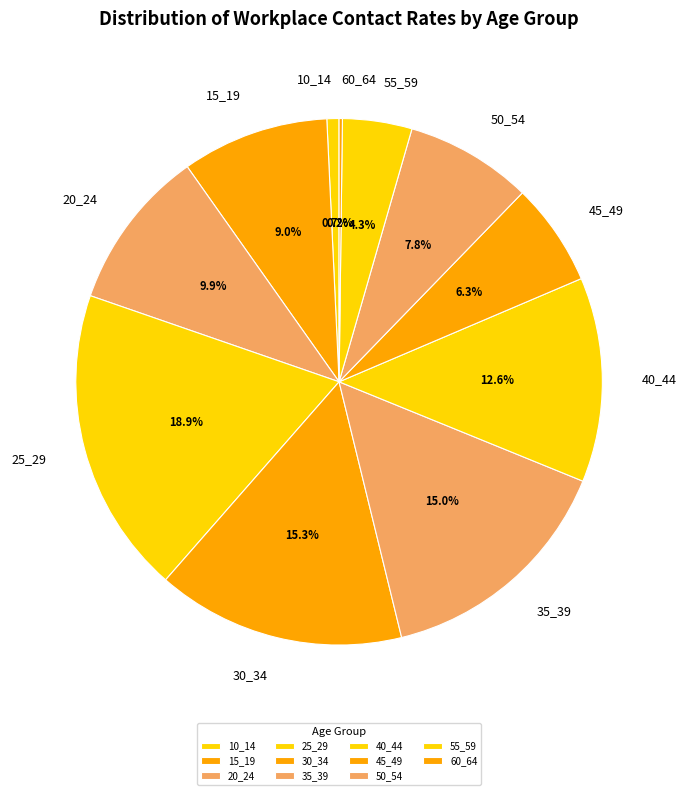

To the nearest percent, what percentage of the pie is 20_24?

10%